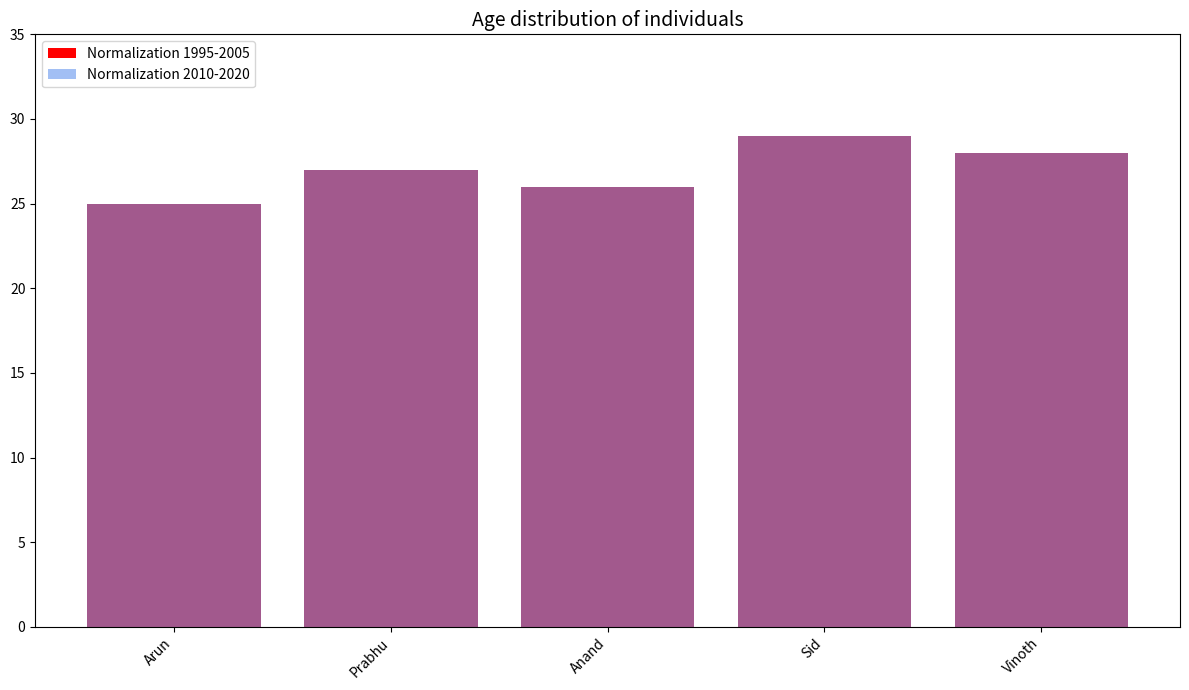

Between Vinoth and Sid, which is larger?

Sid